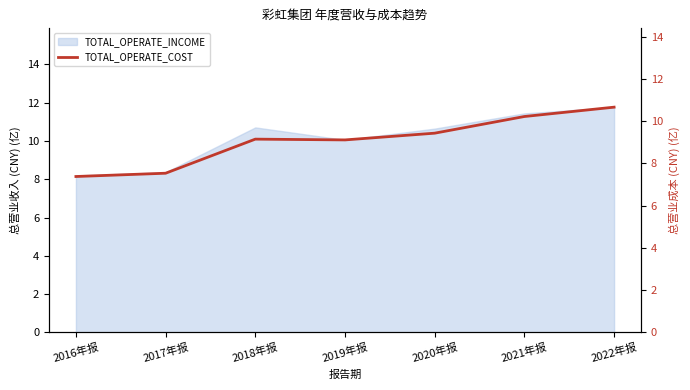

What is the greatest value displayed?

10.7